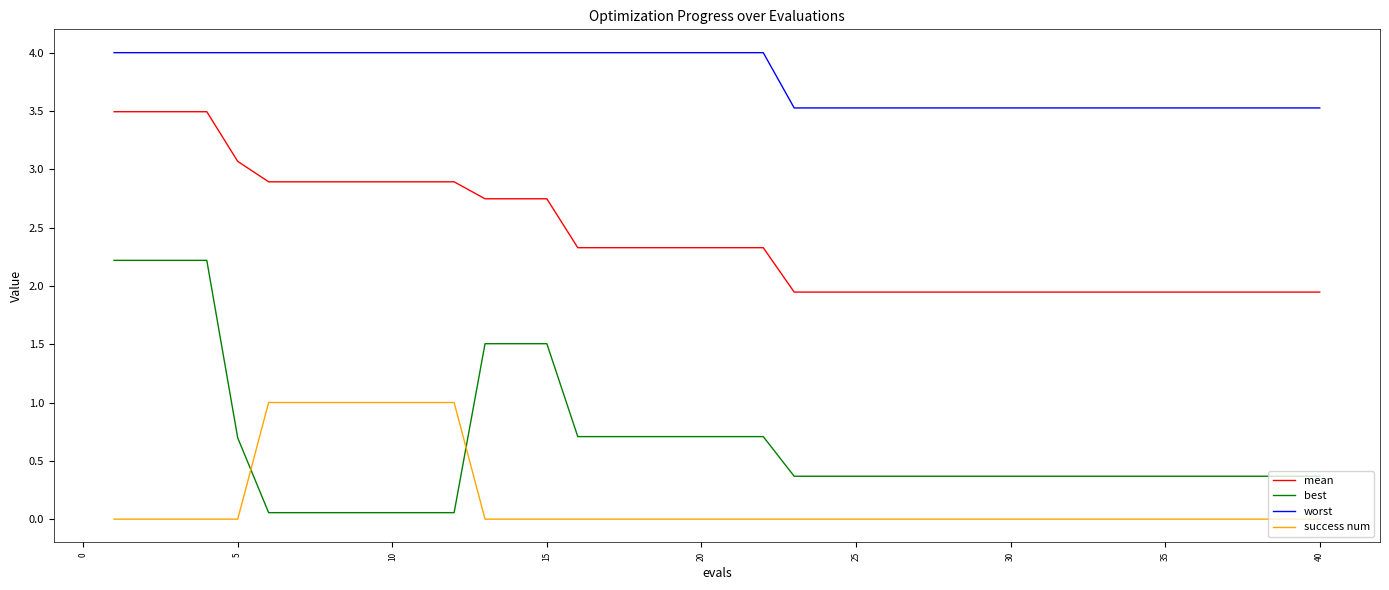

What is the highest value of the mean series?

3.5